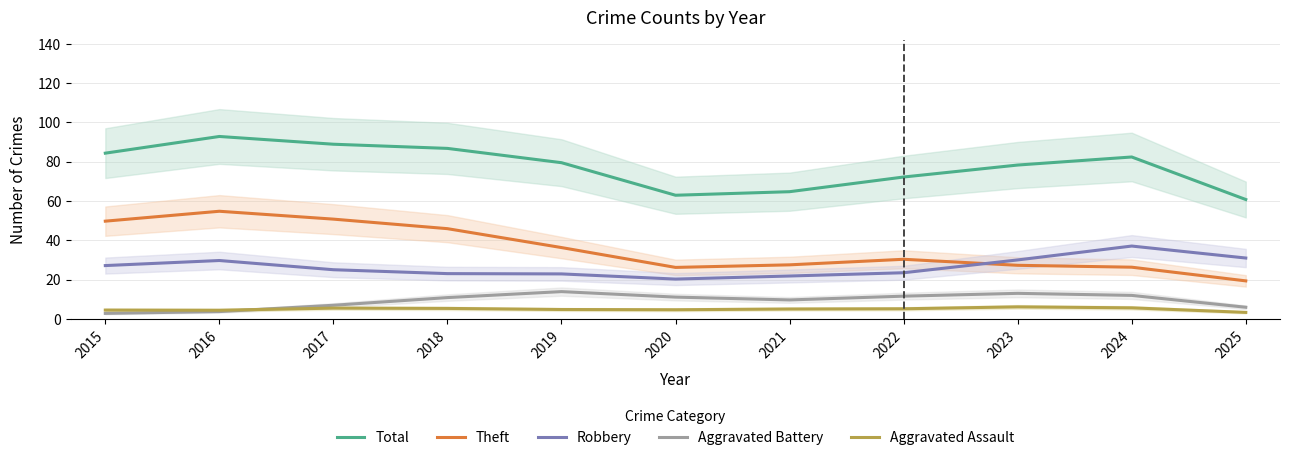

Reading left to right, extract all data points from this chart.

Total: 84.4	92.9	88.9	86.8	79.5	63.0	64.8	72.2	78.3	82.4	60.8
Theft: 49.8	54.8	50.8	46.0	36.3	26.3	27.6	30.4	27.3	26.4	19.4
Robbery: 27.2	29.8	25.1	23.1	22.9	20.3	21.9	23.5	30.1	37.1	31.0
Aggravated Battery: 2.9	3.8	7.0	10.9	13.9	11.1	9.7	11.6	13.1	12.0	6.0
Aggravated Assault: 4.5	4.5	5.5	5.4	4.8	4.7	5.1	5.2	6.2	5.7	3.4